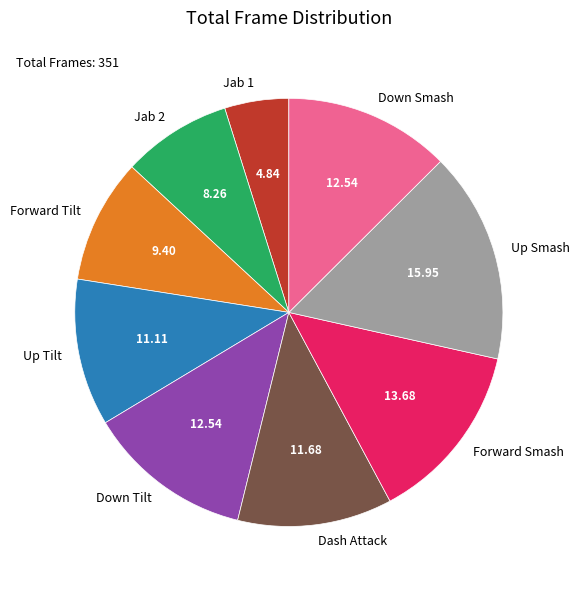

Which category has the smallest portion of the pie?

Jab 1